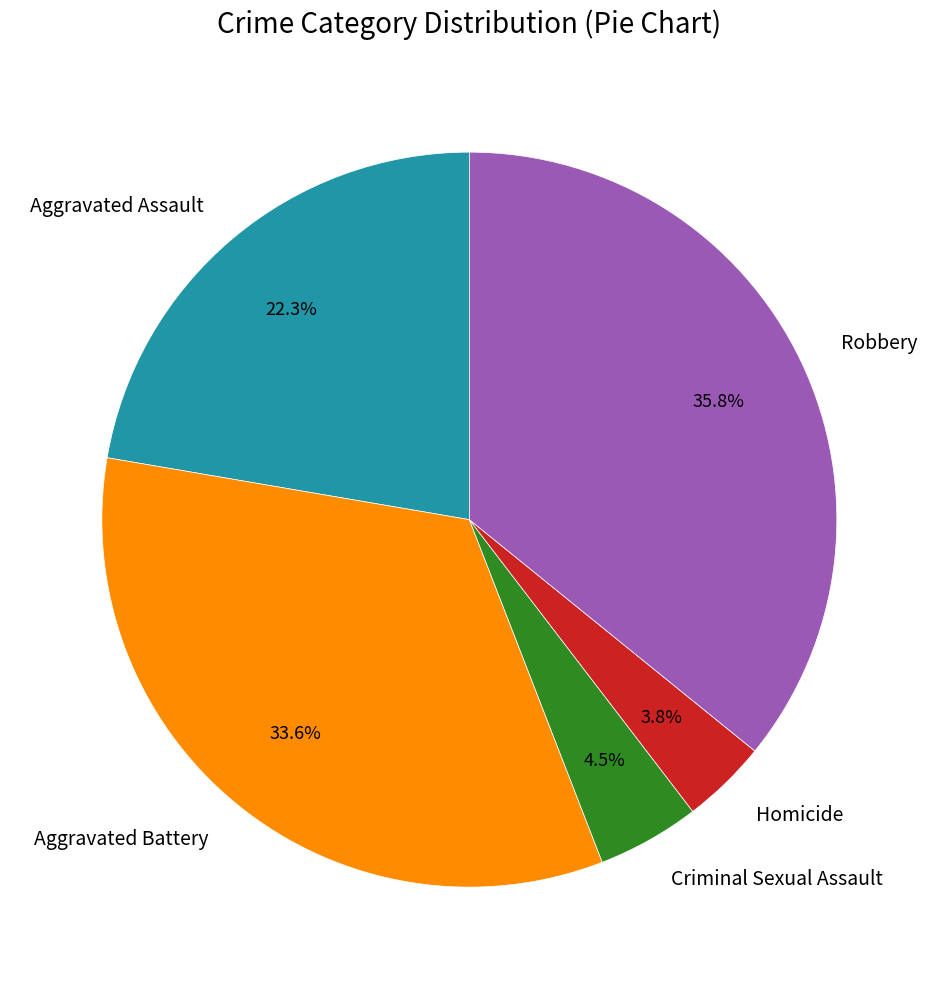

Between Homicide and Aggravated Assault, which is larger?

Aggravated Assault